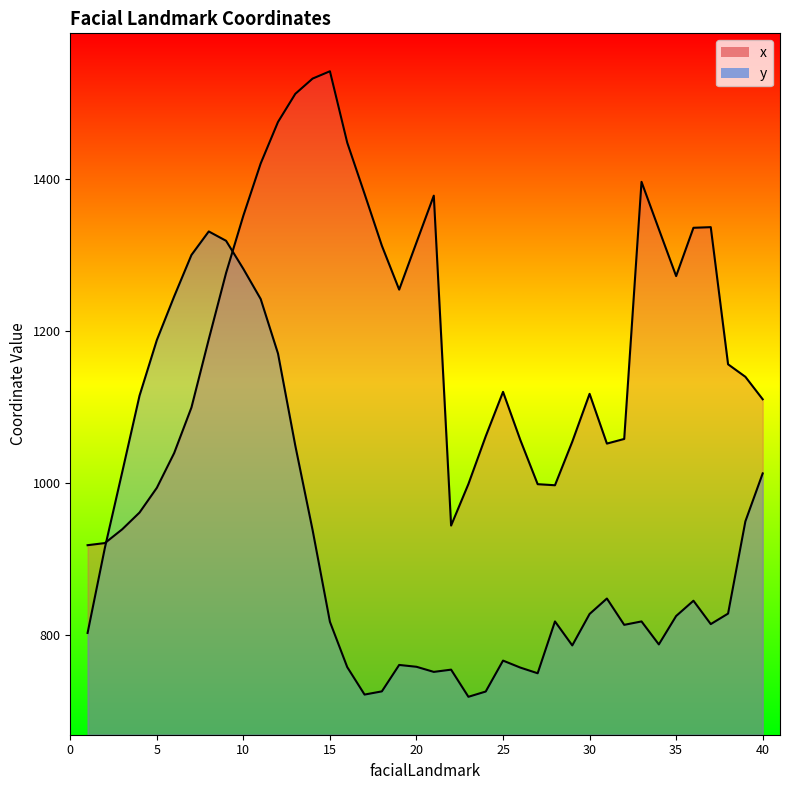

Which series changed the most between 25 and 29?

x